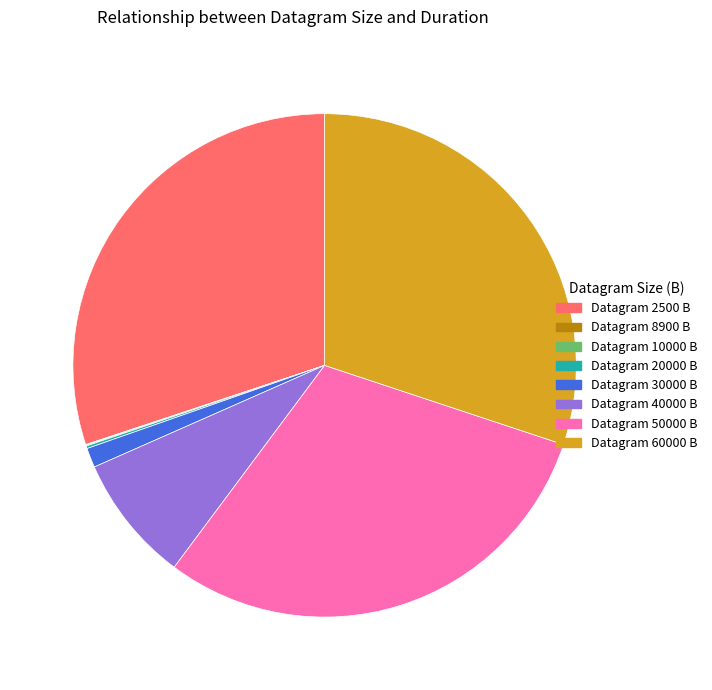

The Datagram 30000 B slice represents 1% of the pie. True or false?

True